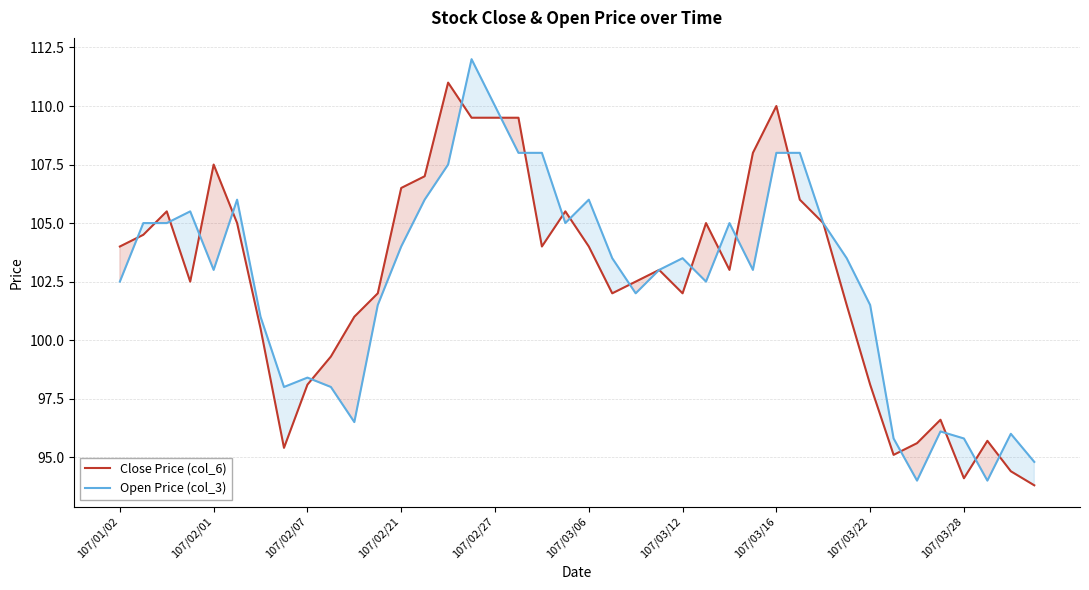

In Close Price (col_6), how many points are lower than both neighbors (excluding endpoints)?

8